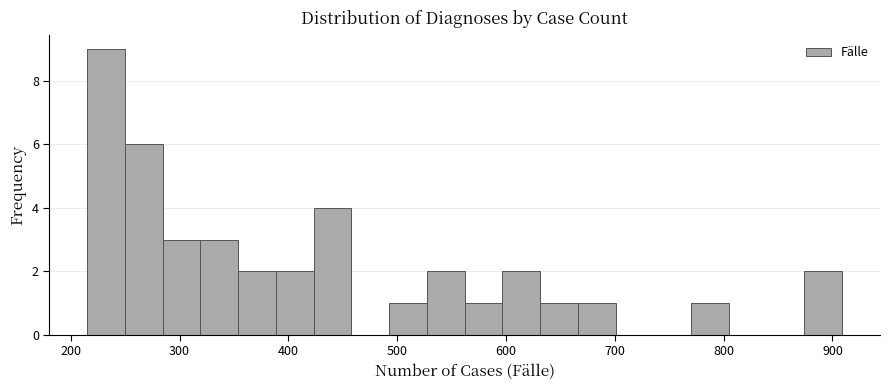

Read against the x-axis, roughly where is the centre of the tallest bar?

230